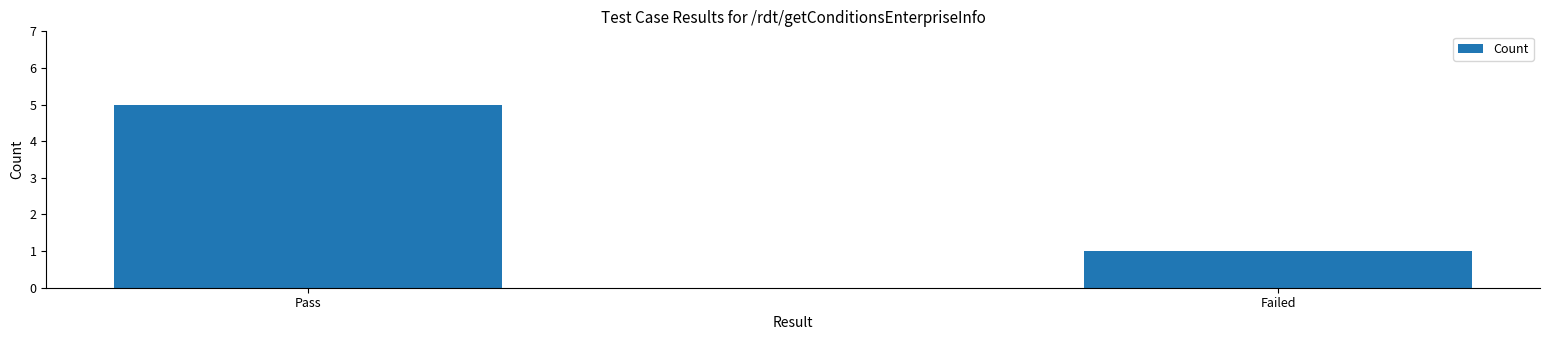

Reading left to right, list all the values displayed in this chart.

Pass=5	Failed=1